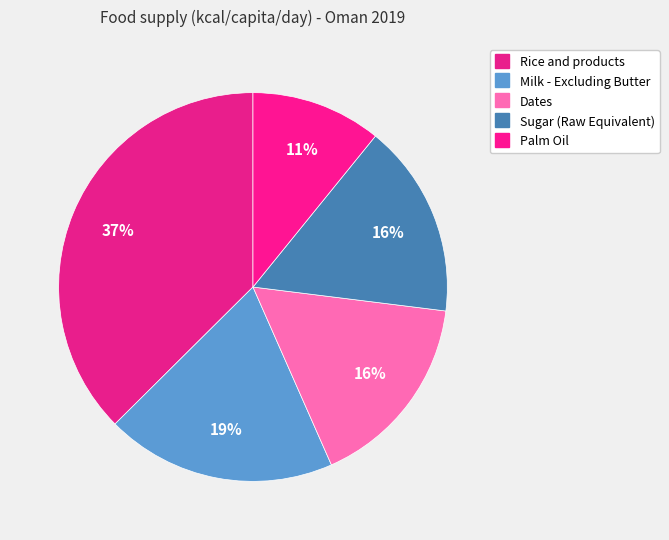

To the nearest percent, what is the combined percentage of Dates and Sugar (Raw Equivalent)?

33%